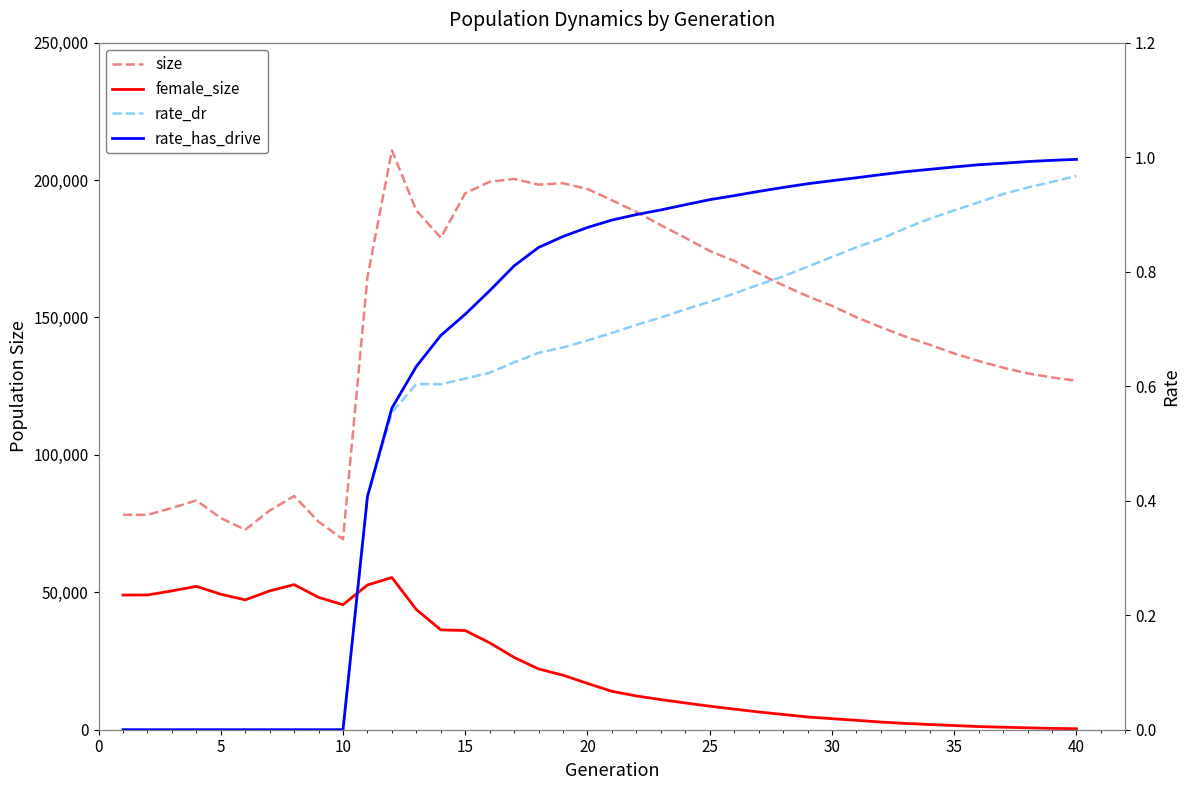

List the series in order of their peak value, lowest first.

rate_dr, rate_has_drive, female_size, size